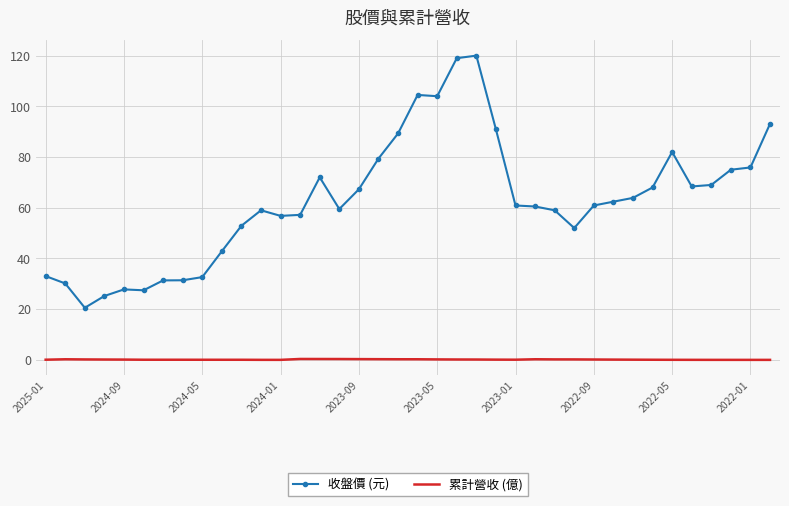

True or false: 收盤價 (元) and 累計營收 (億) intersect in this chart.

False